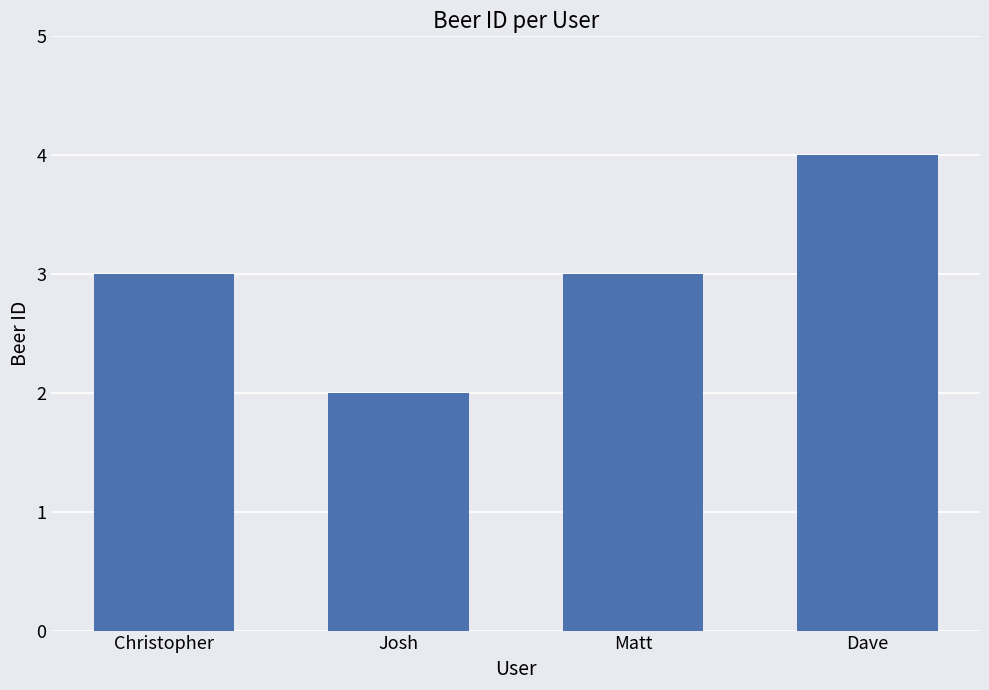

At which category does the chart reach its peak across all series?

Dave